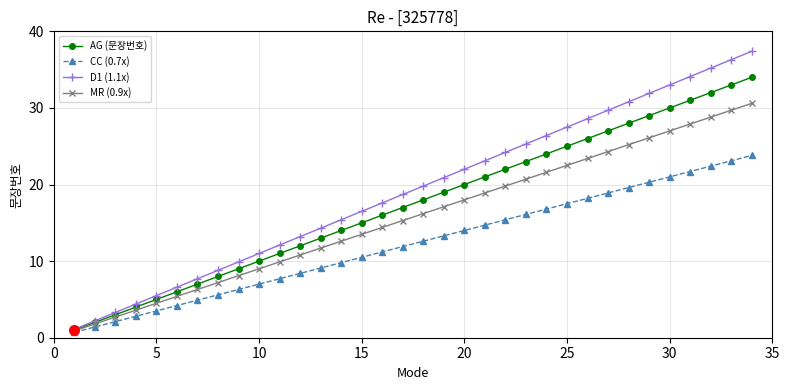

How many values in the D1 (1.1x) series are below 19?

17